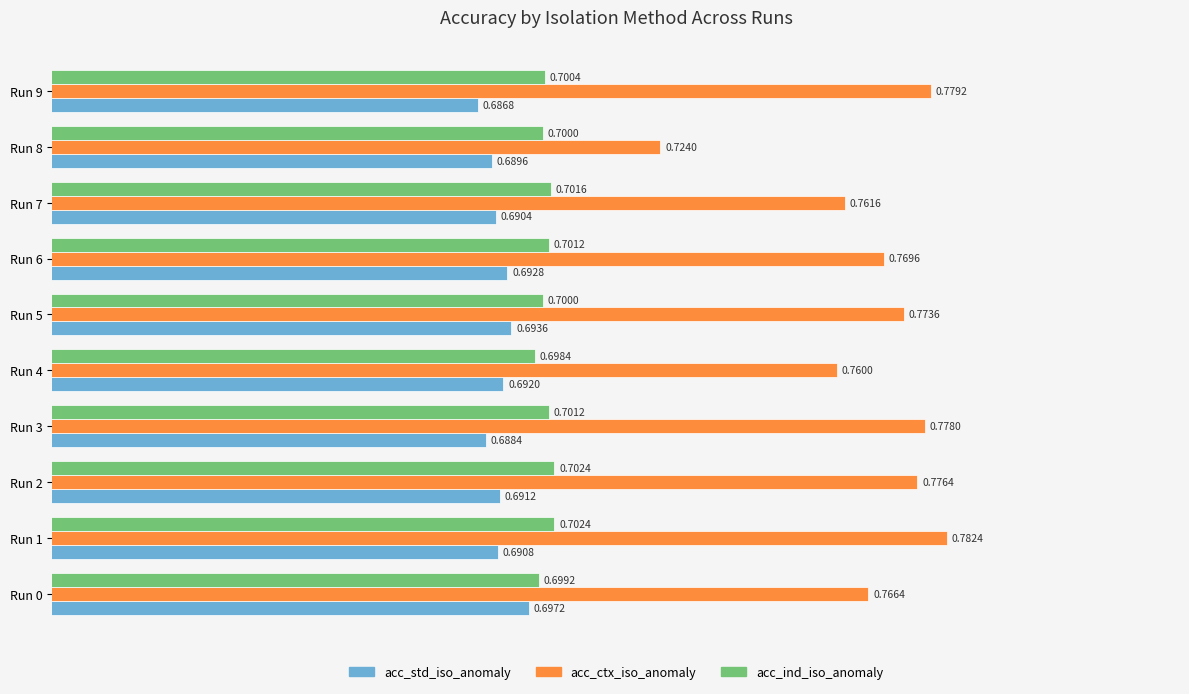

Which label corresponds to the largest value in the chart?

Run 1